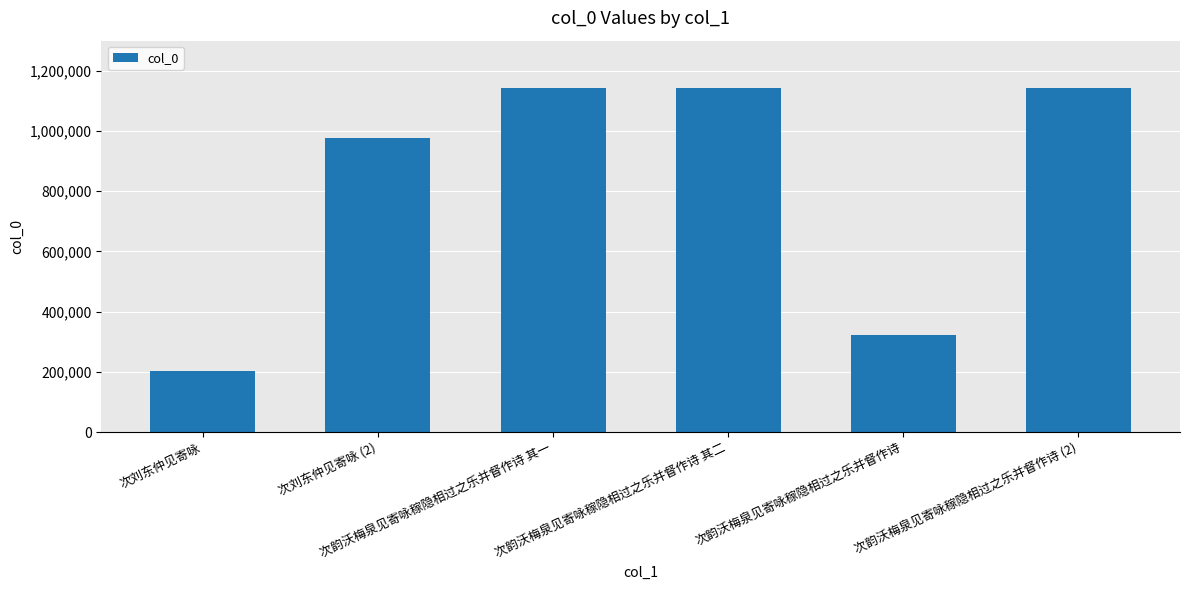

Is it true that the value at 次刘东仲见寄咏 (2) is 978305?

True